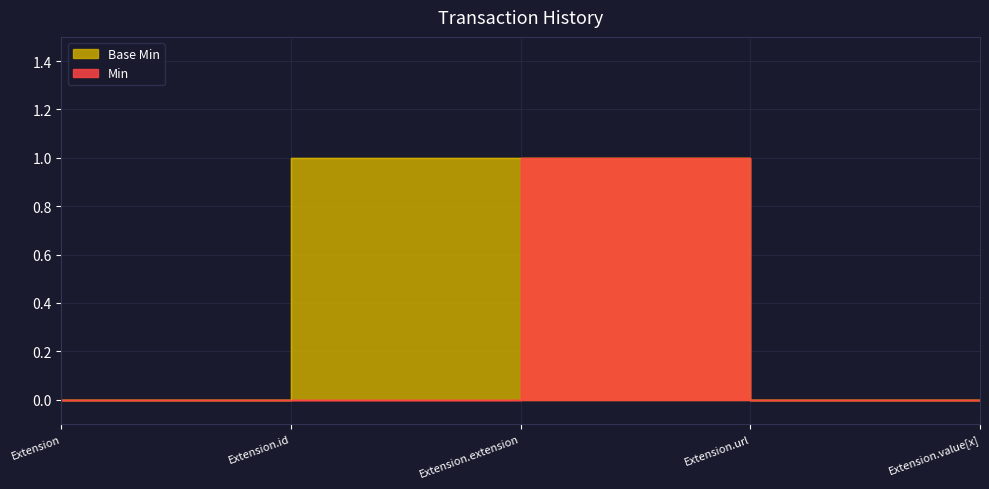

What position from the left is Extension.id?

2